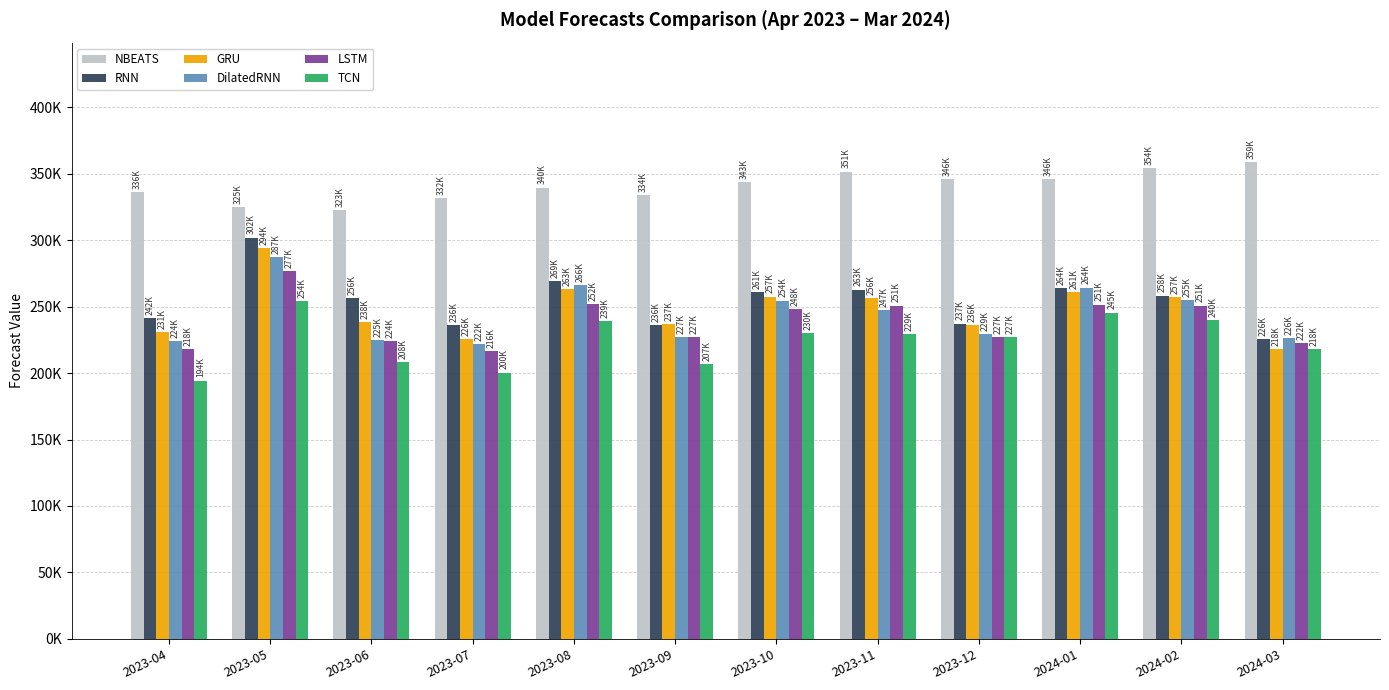

What is the total value across all series at 2023-10?

1593876.3